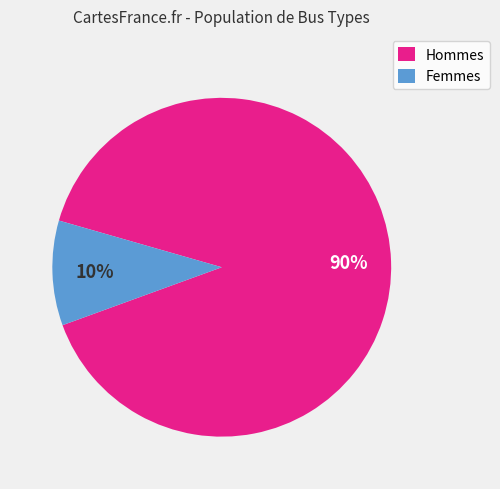

To the nearest percent, what is the average slice percentage?

50%